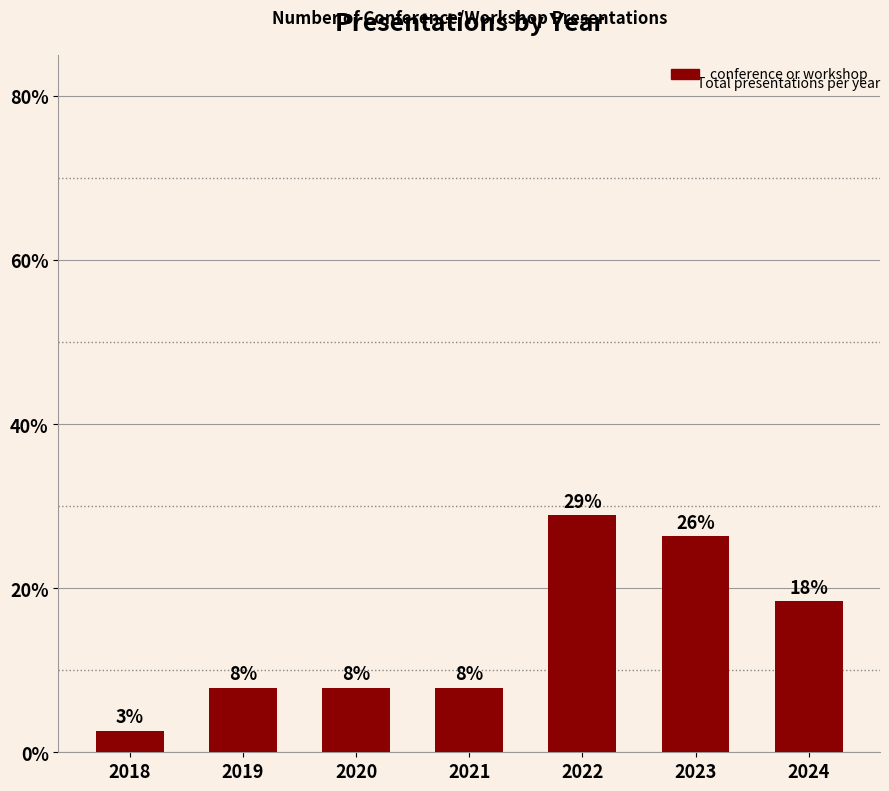

What is the smallest value displayed?

2.6